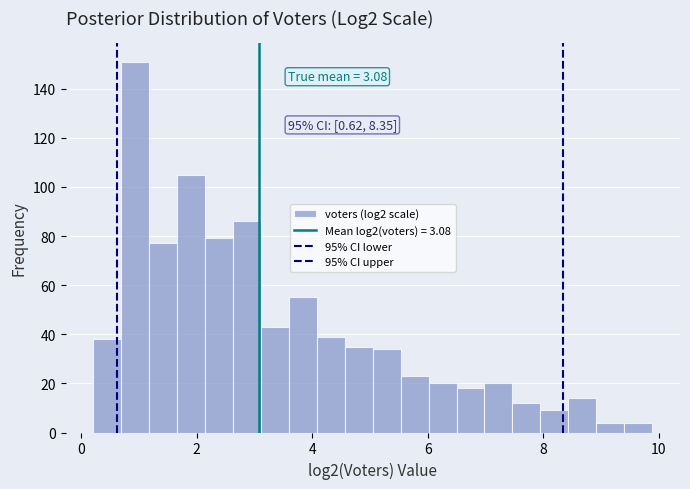

Around what value on the x-axis is the tallest bar? Give the approximate position of its centre, as read against the axis.

1.0